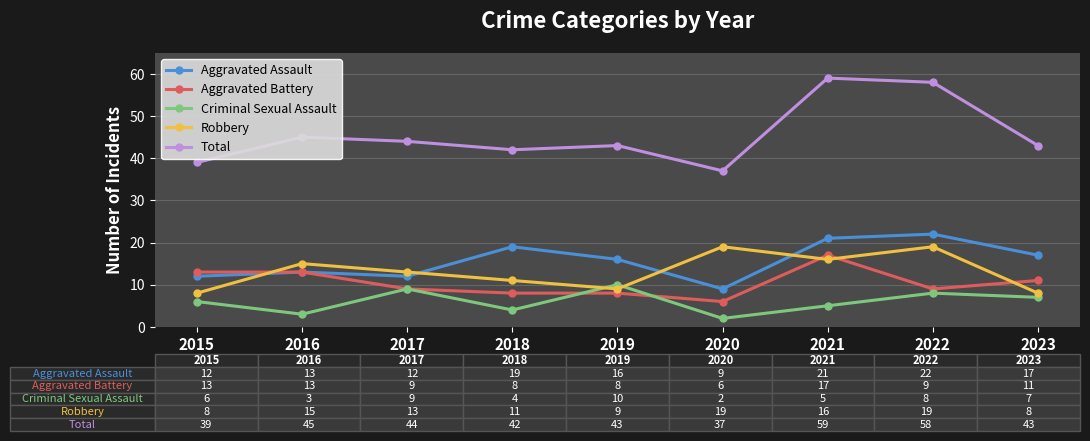

Between 2022 and 2023, which series saw the biggest shift?

Total